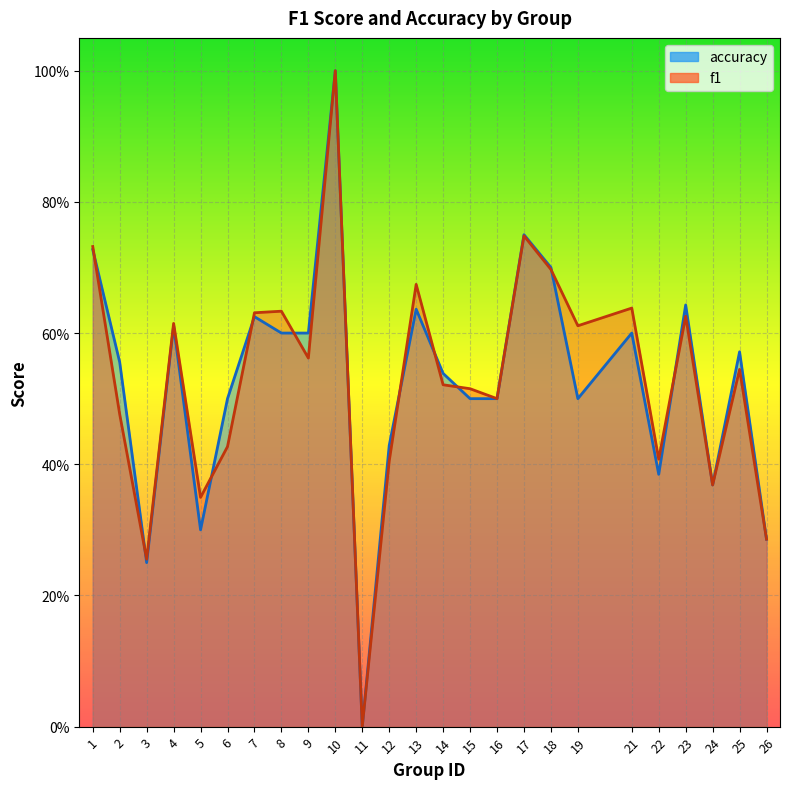

How many data points in accuracy are above 0?

24